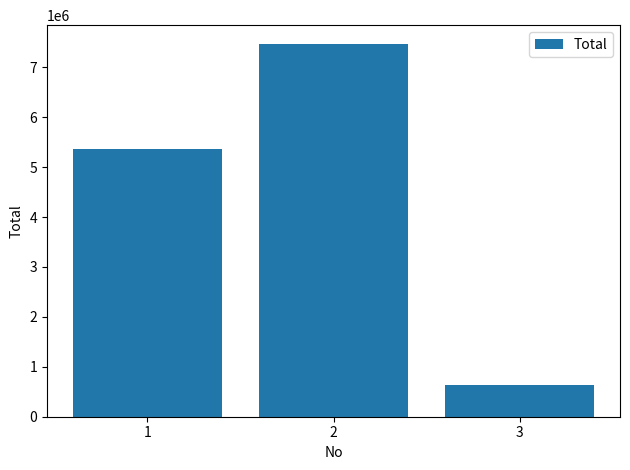

What is the smallest value displayed?

630000